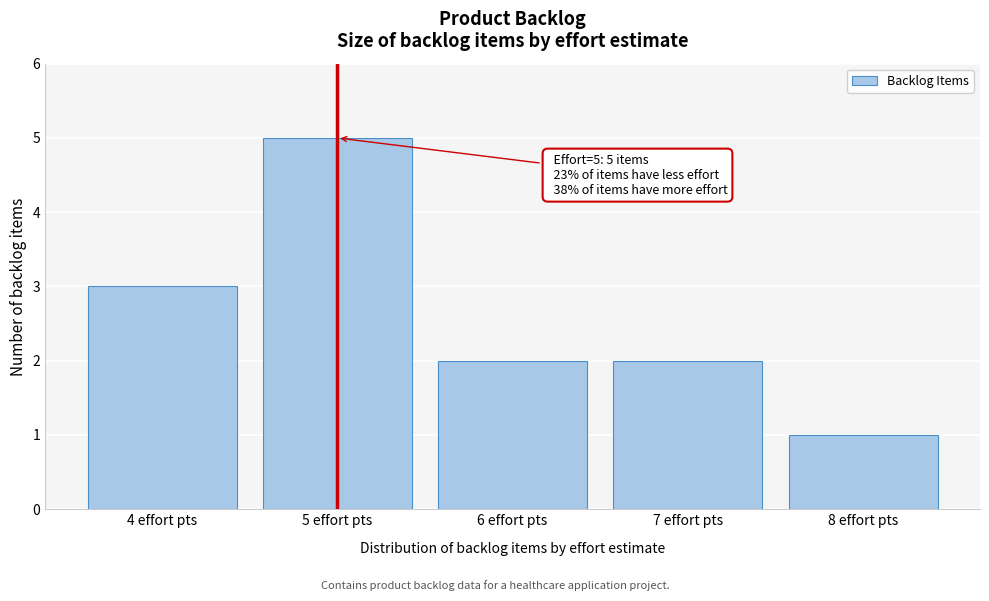

Reading left to right, what are all the values shown in this chart?

3	5	2	2	1